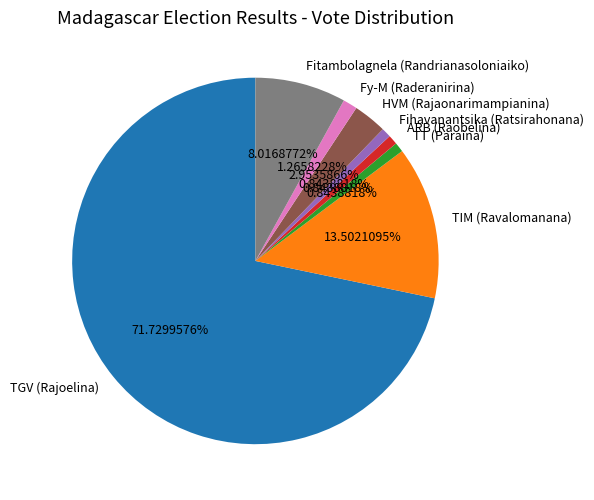

Which slice represents more than half of the pie?

TGV (Rajoelina)